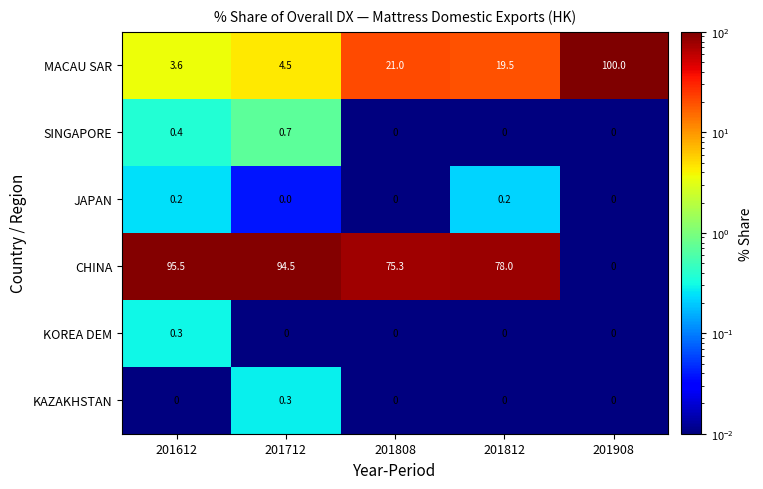

What is the total value across all series at 201612?

100.0